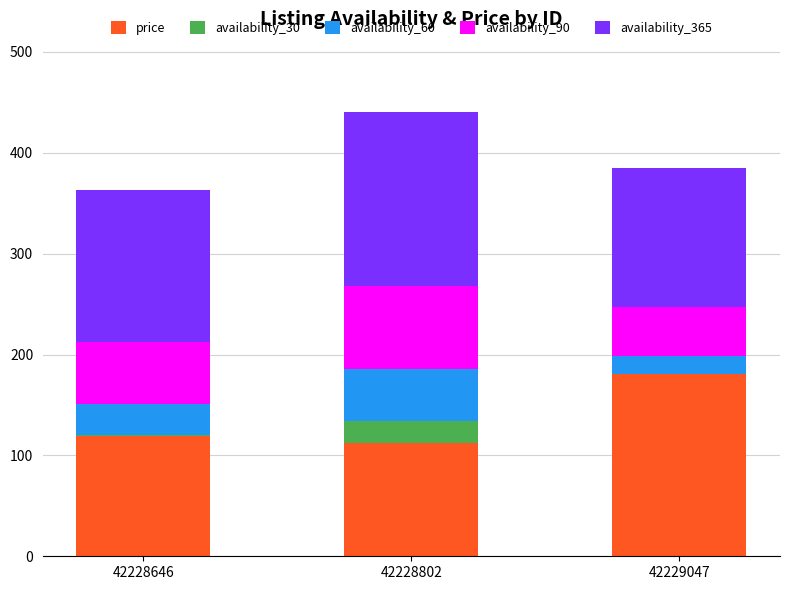

What is the total value across all series at 42228802?

440